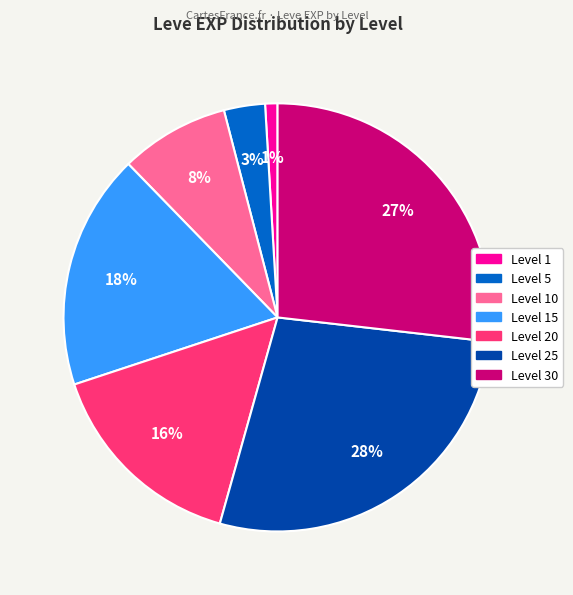

Count the number of slices in the pie.

7